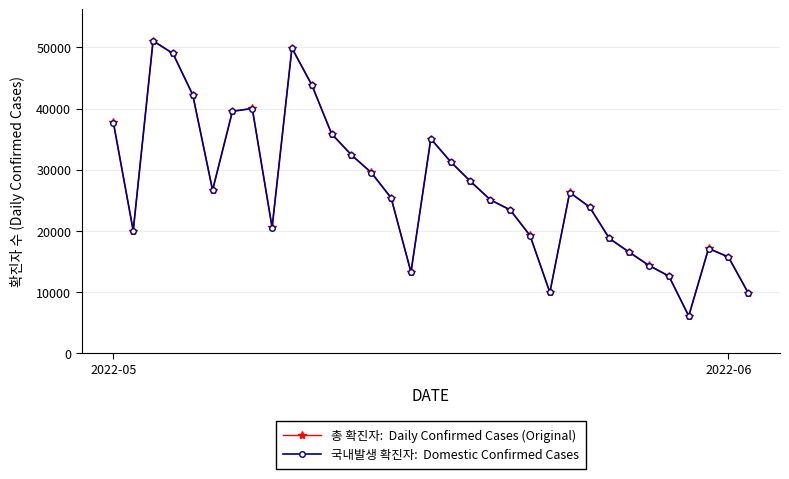

What is the minimum value shown in the chart?

6085